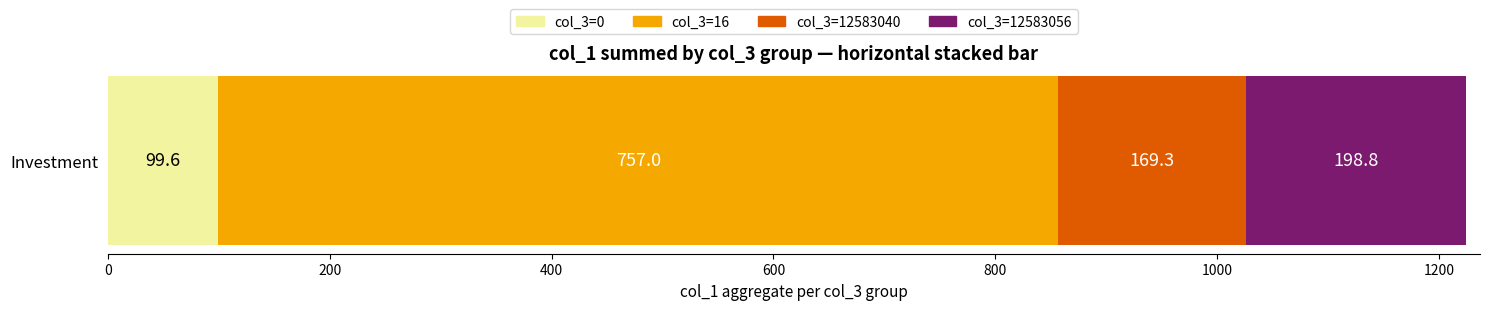

Read the col_3=0 value at Investment.

99.6